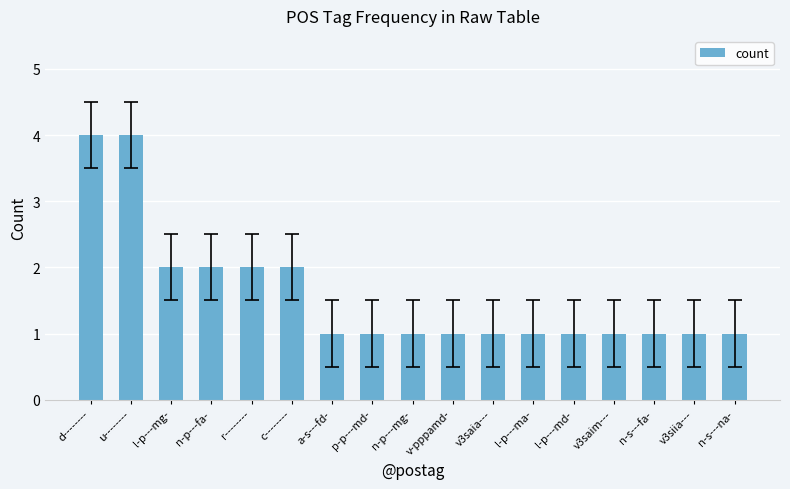

What is the greatest value displayed?

4